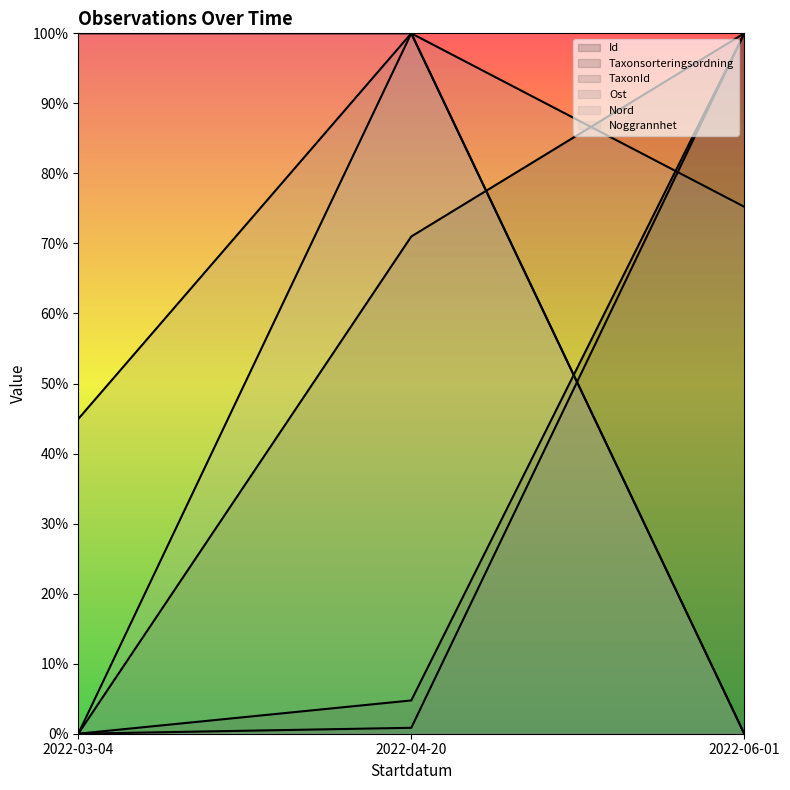

What is the label of the 3rd point from the left?

2022-06-01